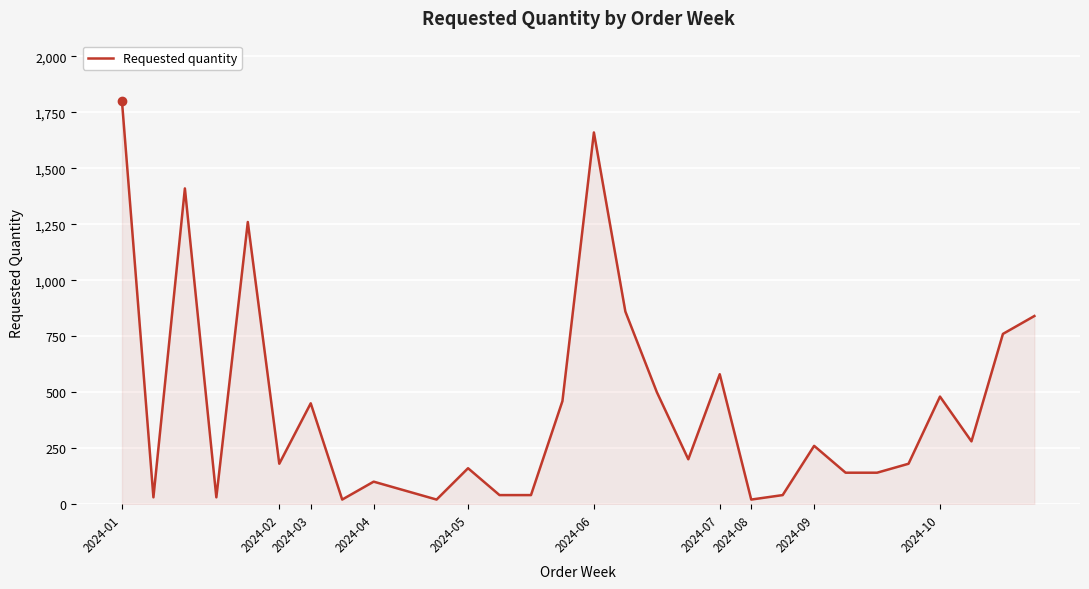

What is the maximum value shown in the chart?

1800